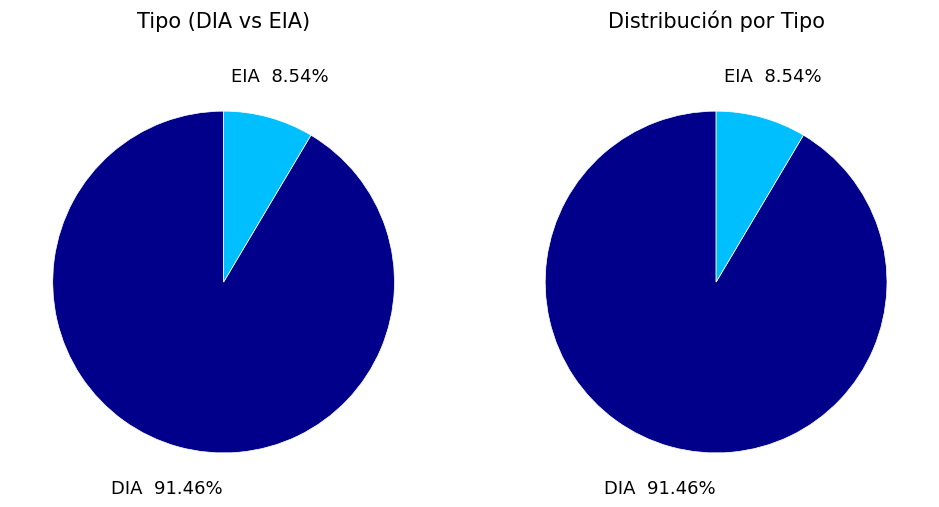

What is the majority slice?

DIA